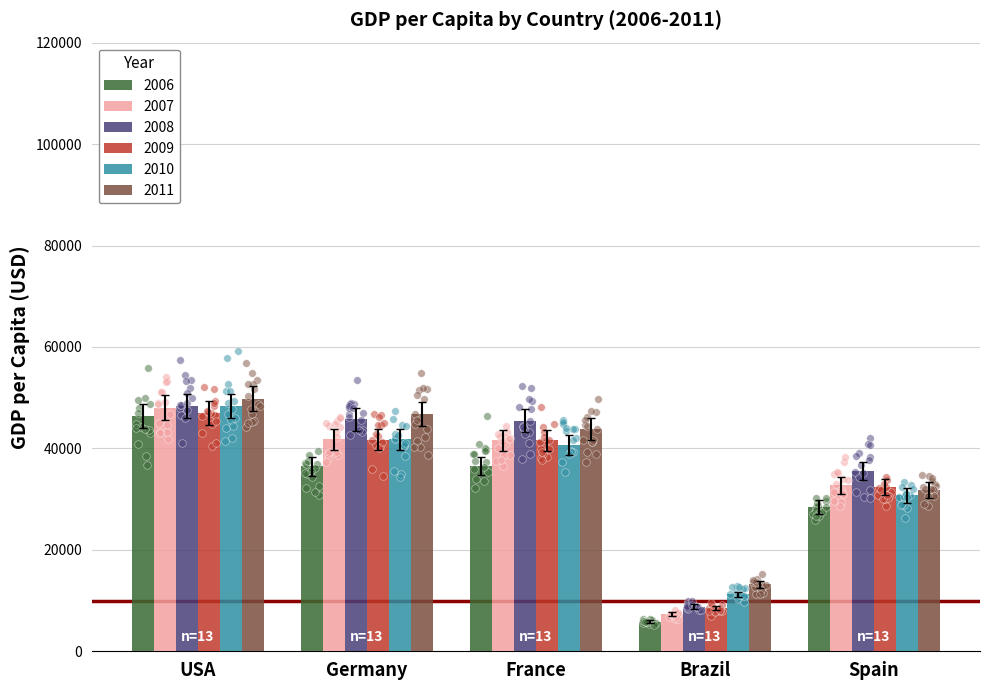

What are all the series names shown in the legend?

2006, 2007, 2008, 2009, 2010, 2011